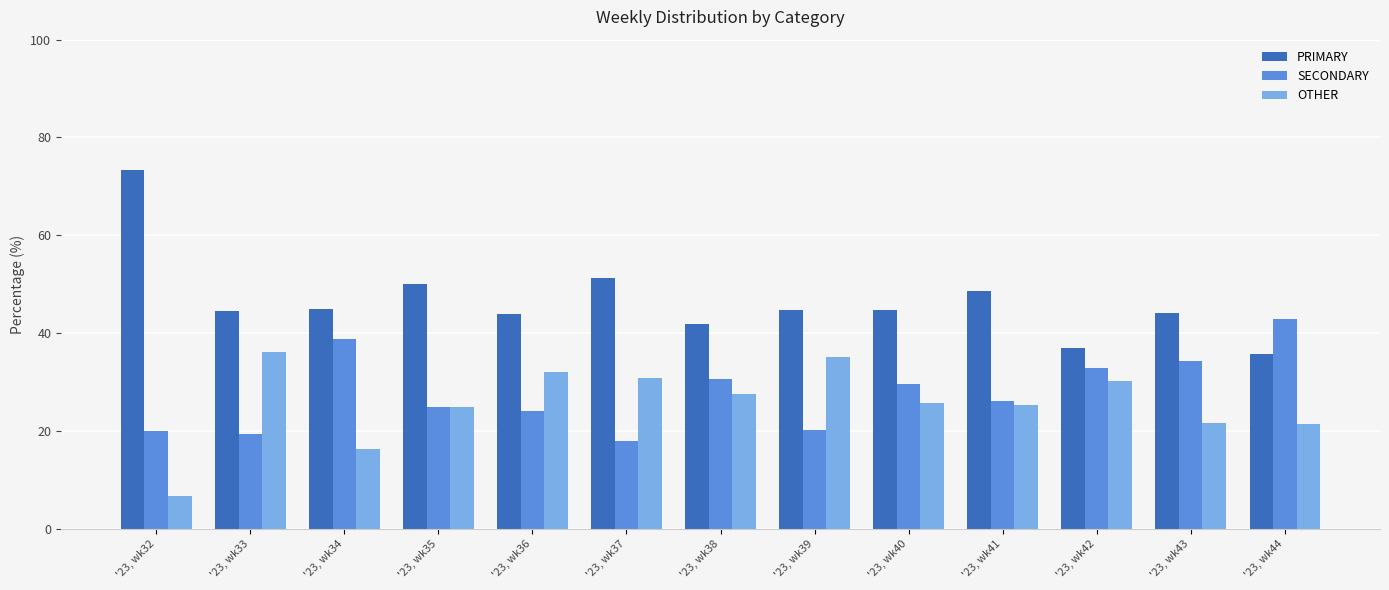

Which series has the widest spread of values?

PRIMARY